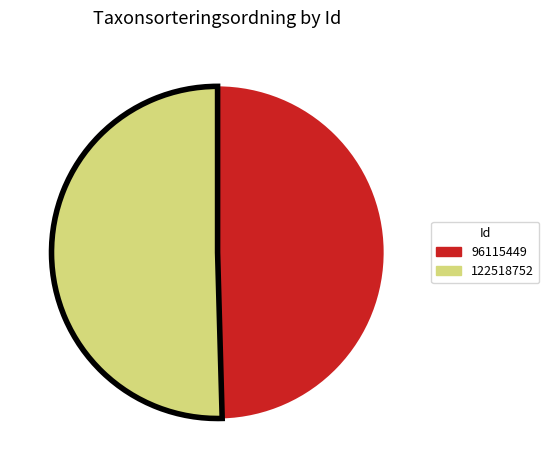

Is there a majority slice in this chart?

Yes